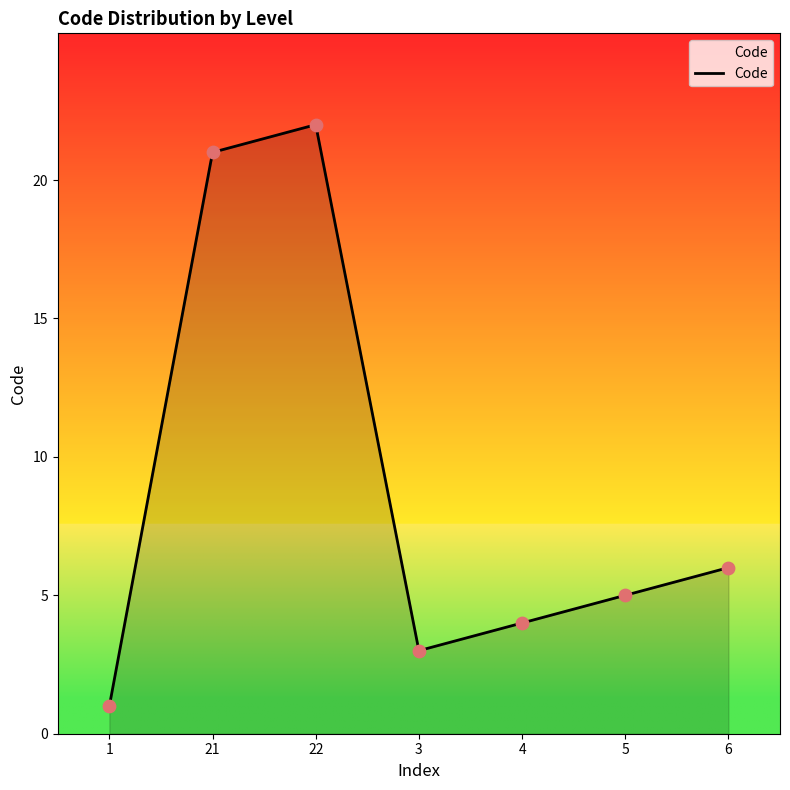

What is the ratio of the value at 4 to the value at 6?

0.7